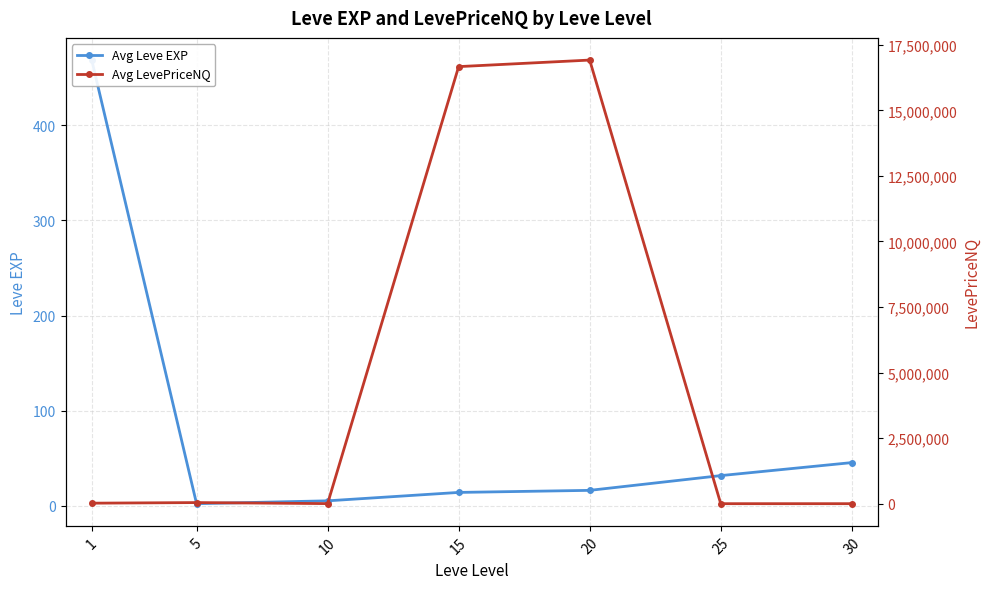

What is the sum of all Avg LevePriceNQ values?

33660324.3